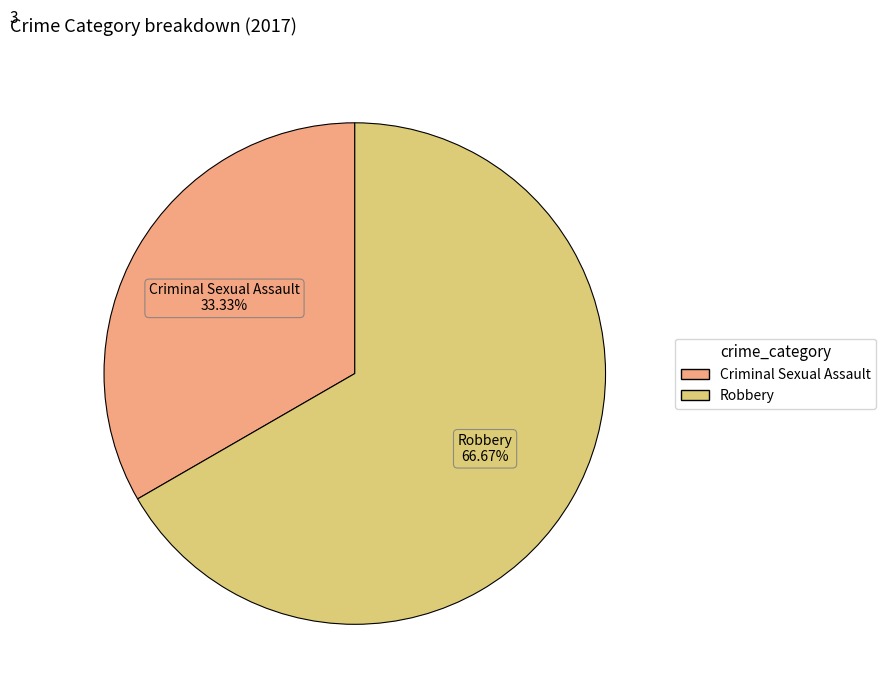

True or false: Criminal Sexual Assault accounts for 46% of the total.

False